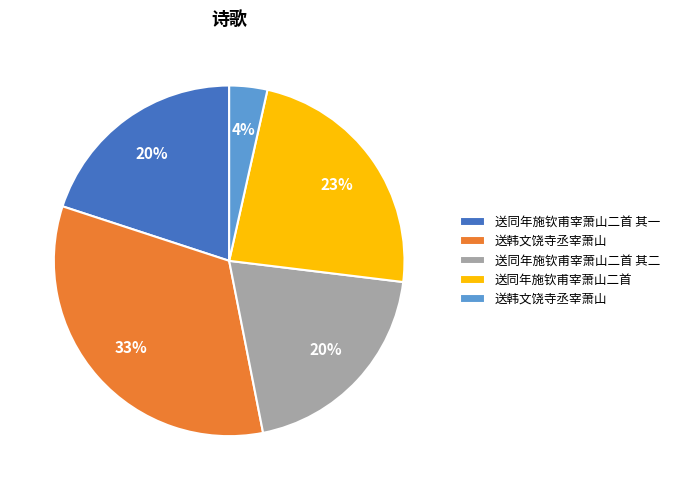

Is there a majority slice in this chart?

No